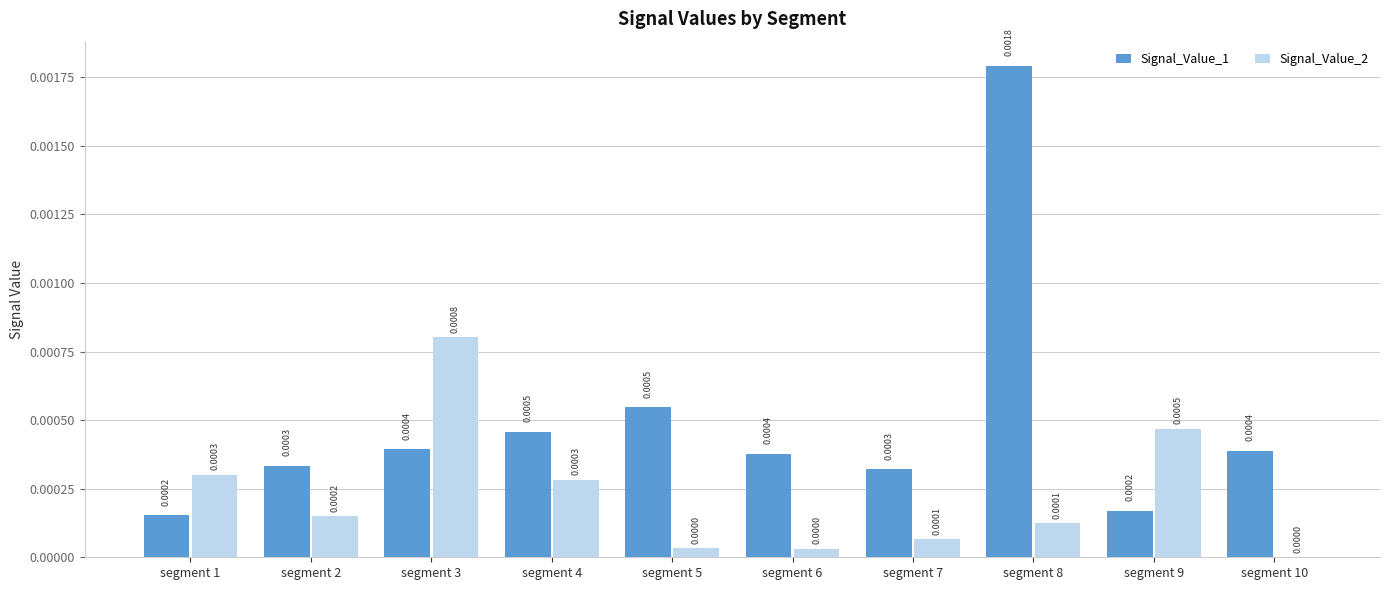

Between segment 5 and segment 8, which series saw the biggest shift?

Signal_Value_1